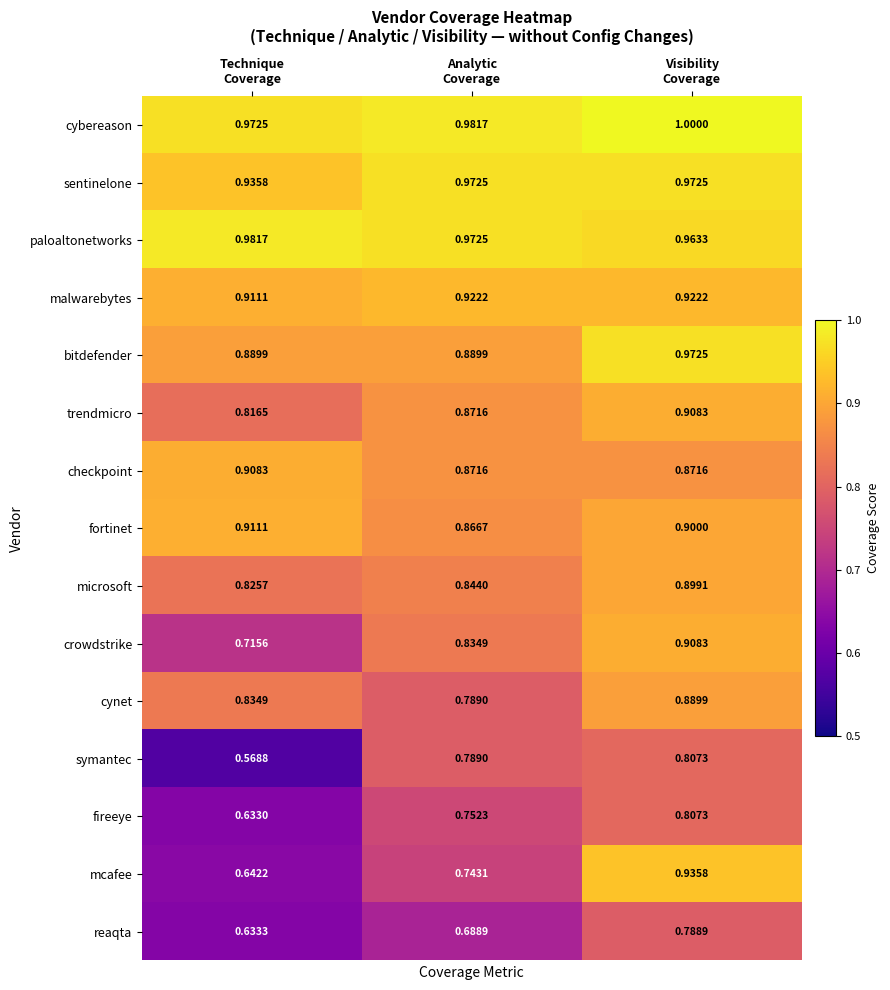

What is the difference between the highest and lowest values at Technique
Coverage?

0.4